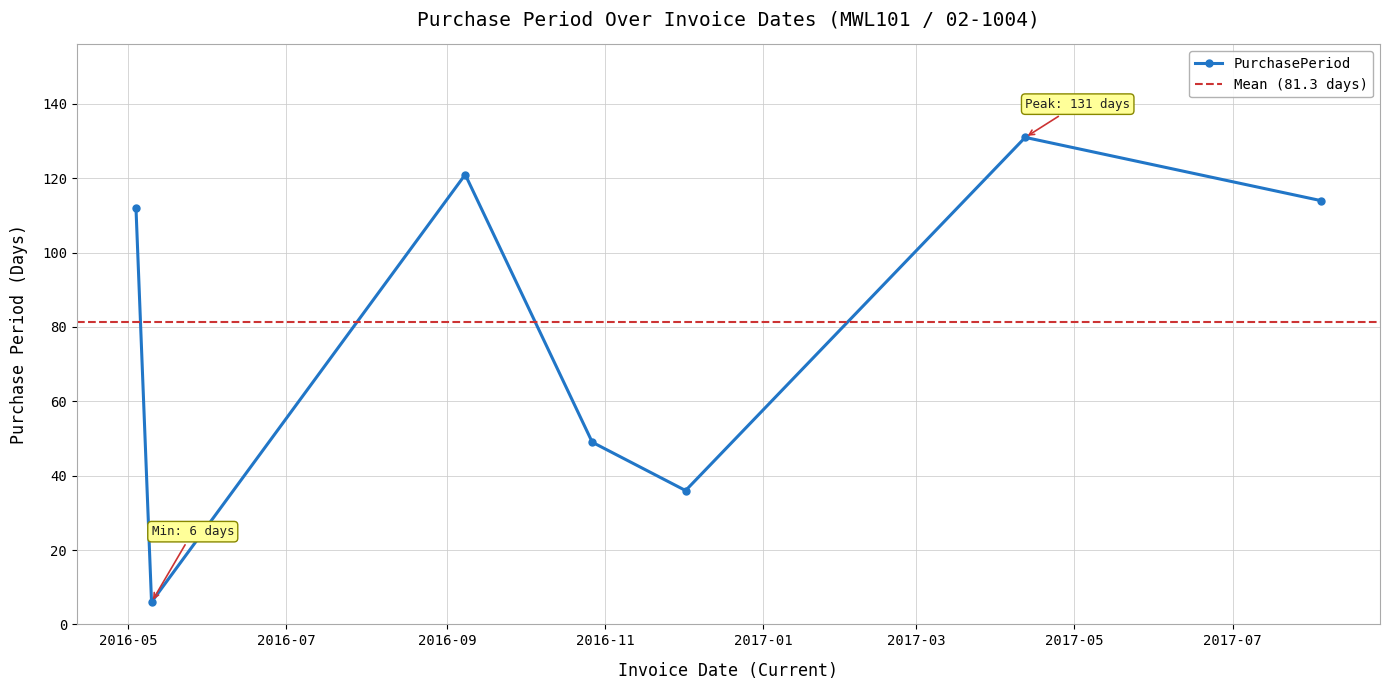

Reading left to right, extract all data points from this chart.

2016-05-04=112	2016-05-10=6	2016-09-08=121	2016-10-27=49	2016-12-02=36	2017-04-12=131	2017-08-04=114